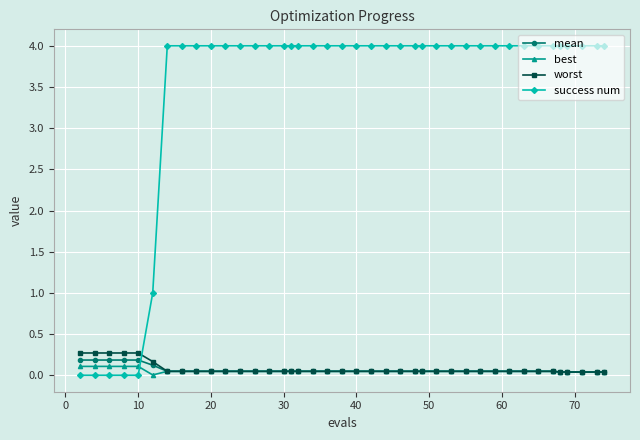

Which series has the largest range (max minus min)?

success num